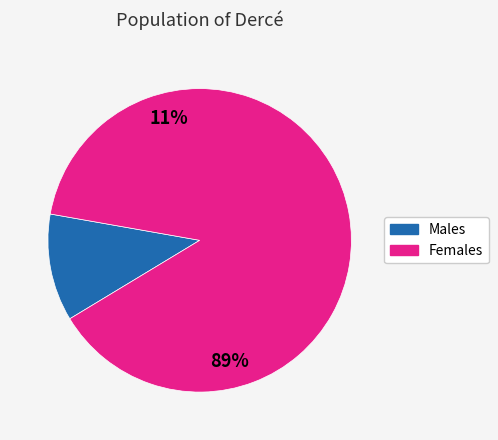

Is there a majority slice in this chart?

Yes